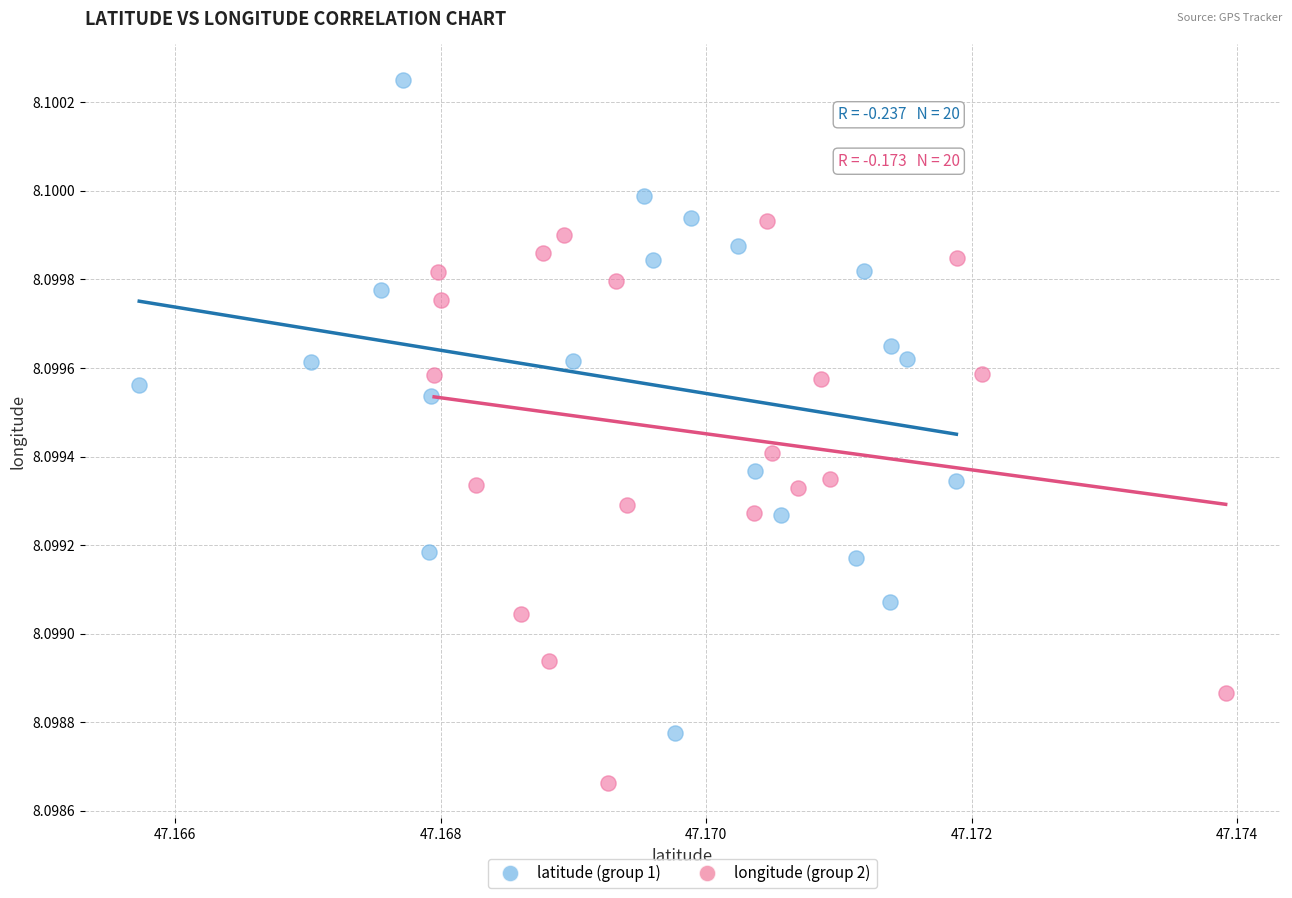

Which series reaches the minimum Y coordinate?

longitude (group 2)